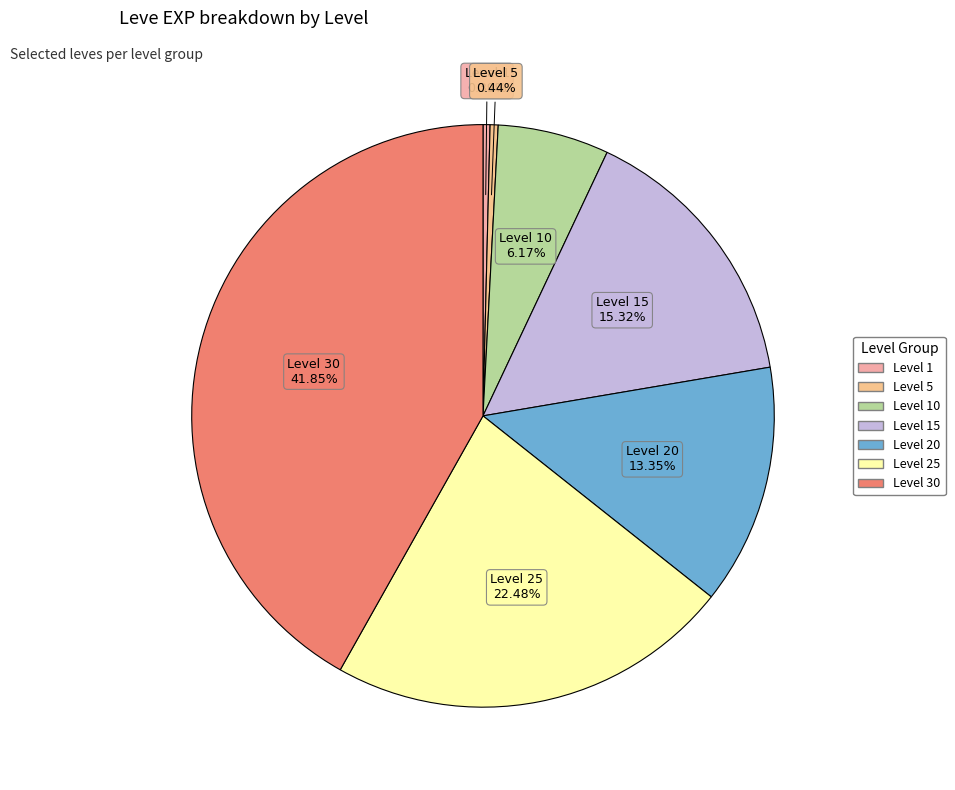

How many segments does this pie chart have?

7